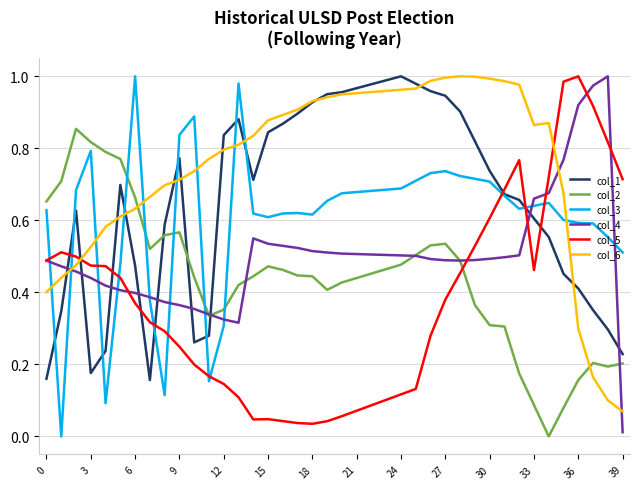

Which series has the largest total across all categories?

col_6